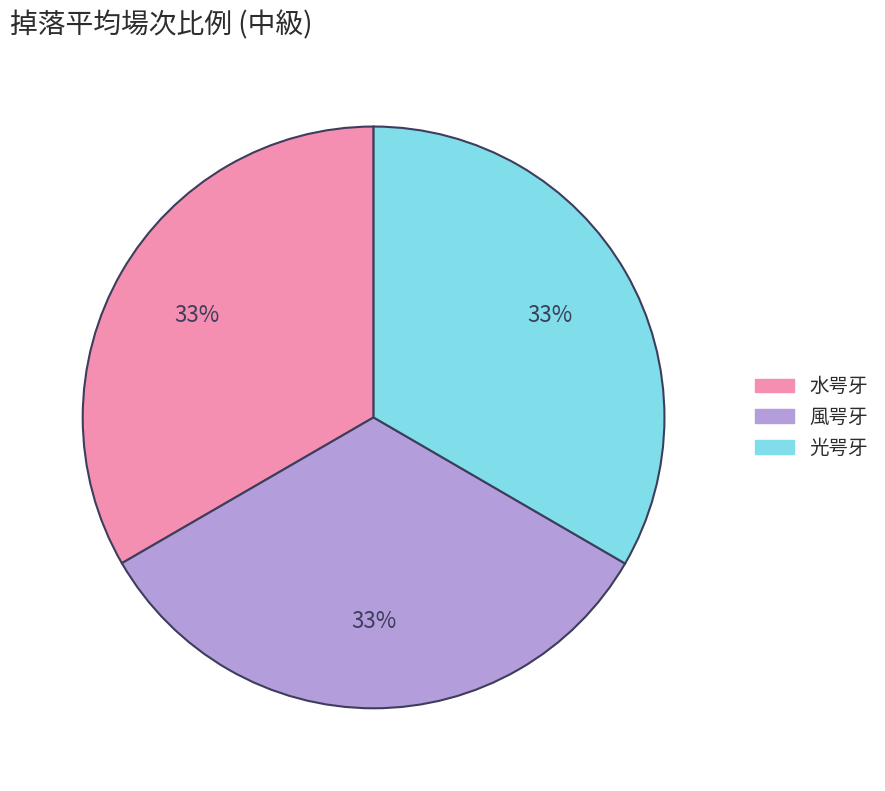

Is the sum of 風咢牙 and 水咢牙 greater than half?

Yes